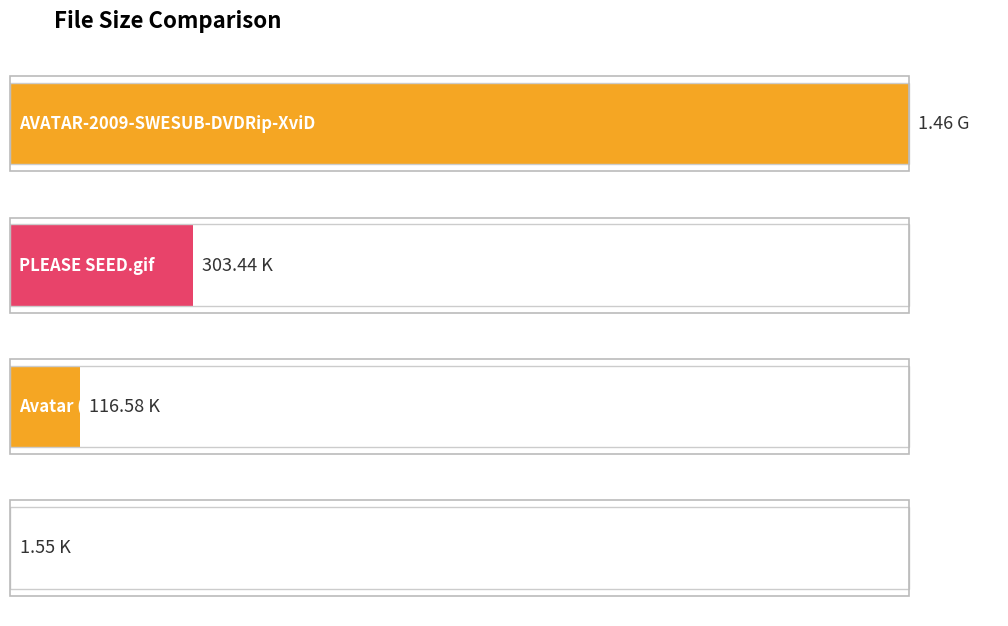

Count the number of categories in the chart.

4